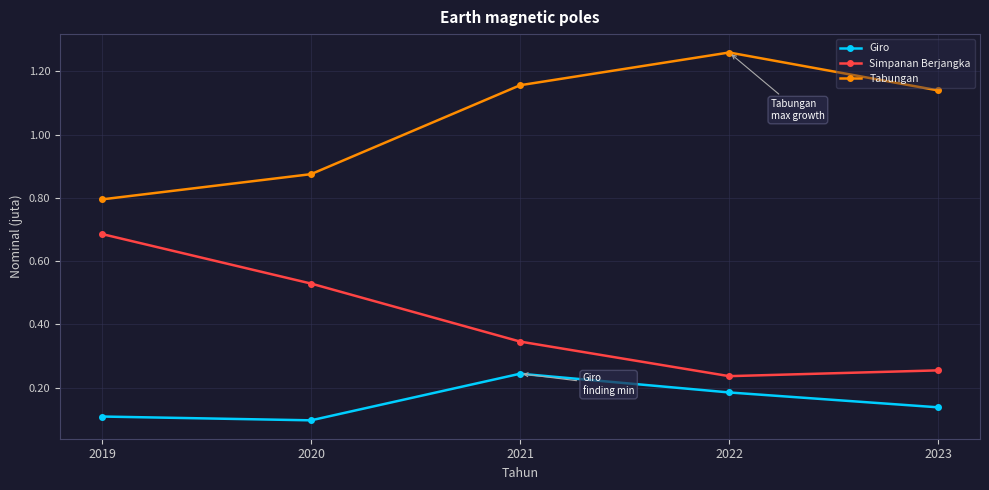

Is this an area chart (filled region under the line)?

No